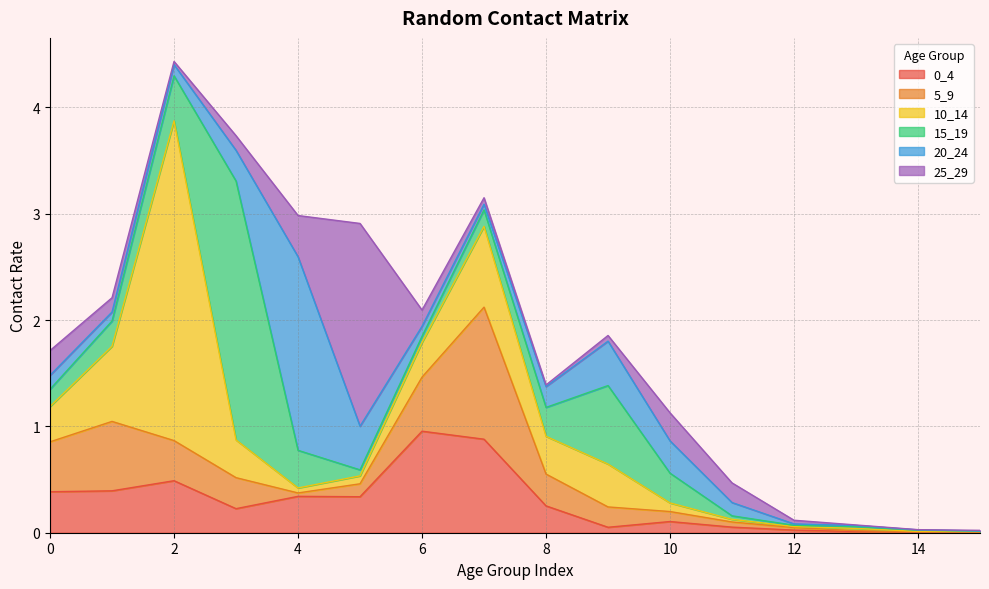

At which label does 5_9 reach its peak?

7